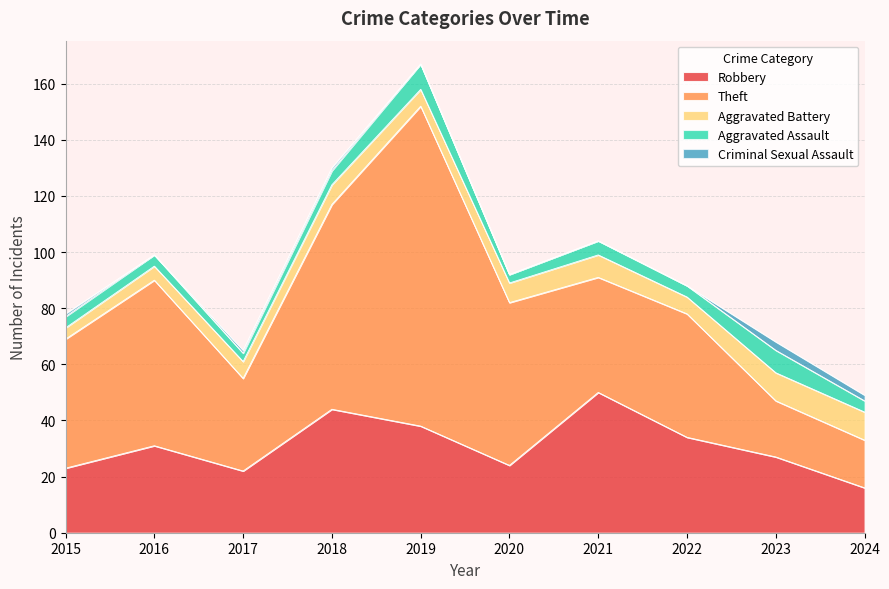

What is the difference between the highest and lowest values at 2015?

45